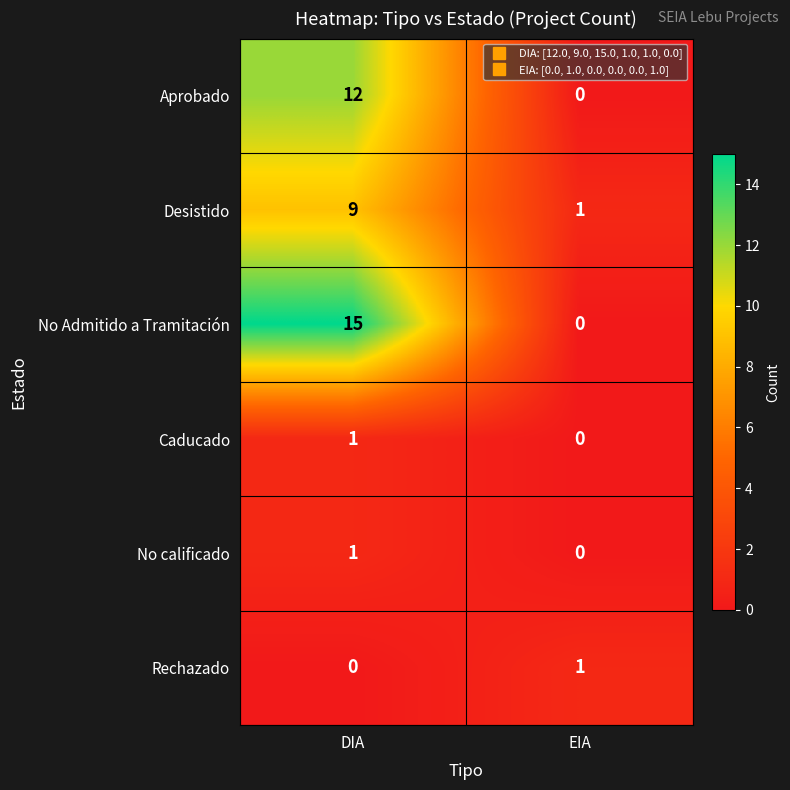

How many data points does each series have?

2